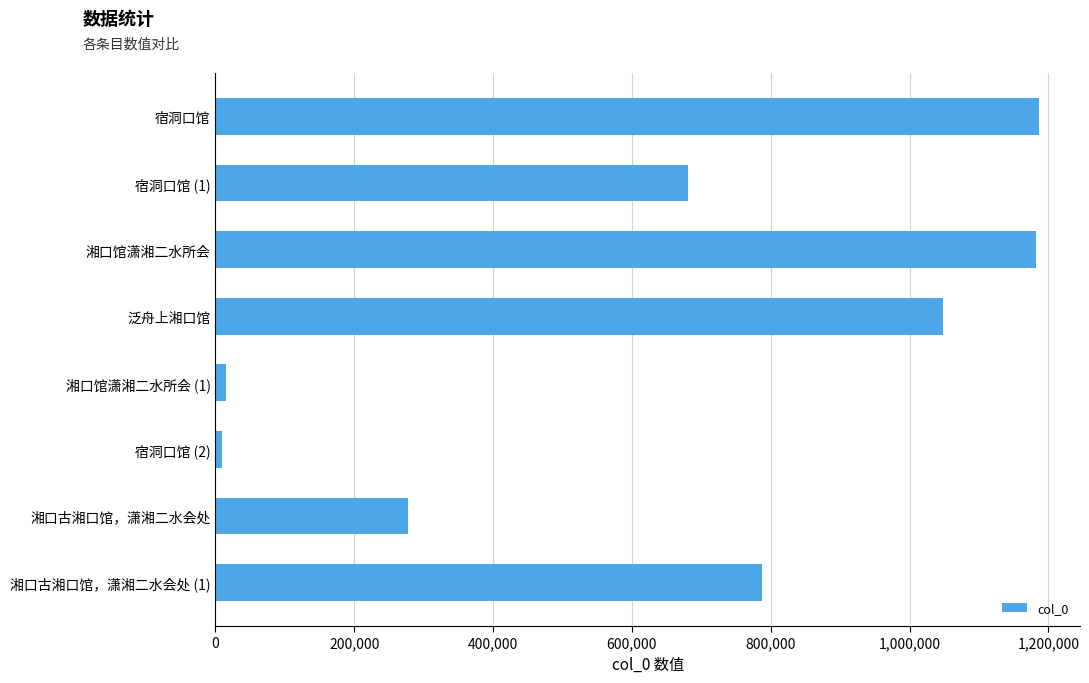

What is the label of the 2nd bar from the bottom?

湘口古湘口馆，潇湘二水会处